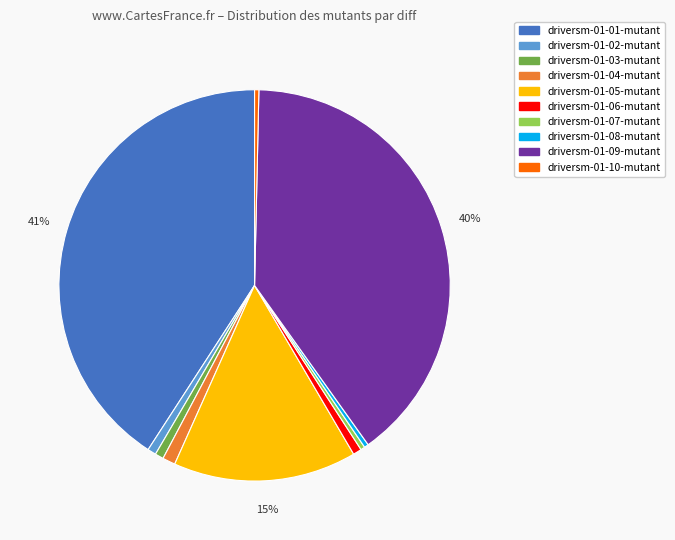

What is the ratio of the value at driversm-01-09-mutant to the value at driversm-01-08-mutant?

113.0